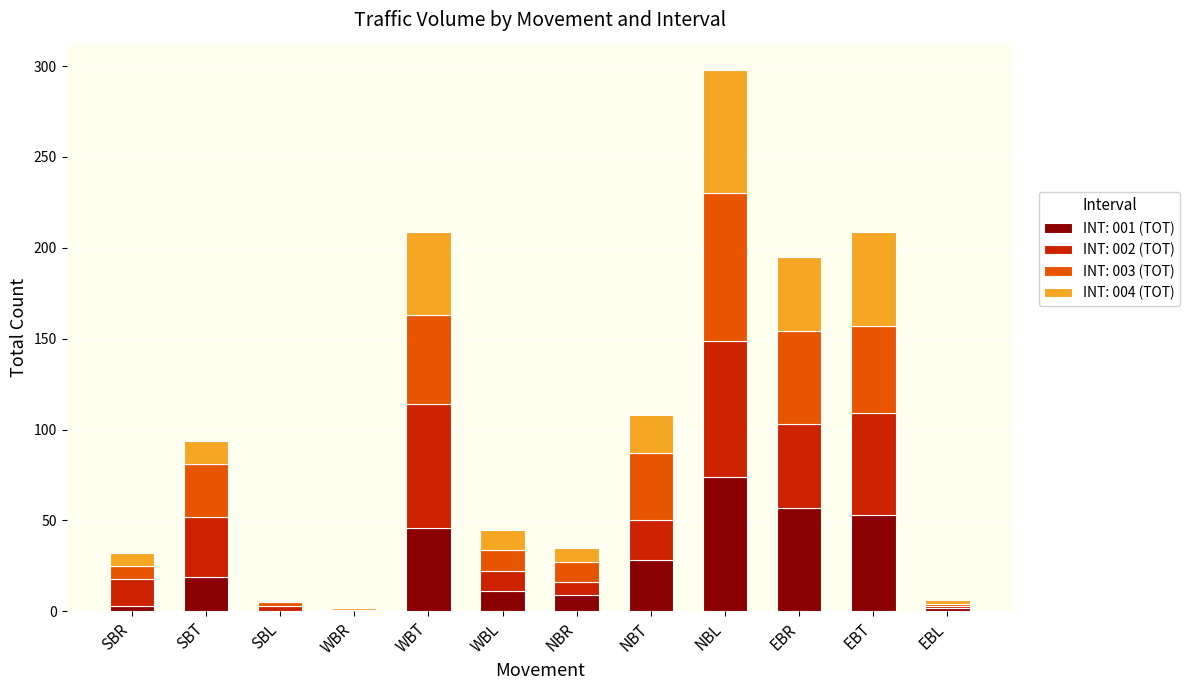

What is the total value across all series at EBT?

209